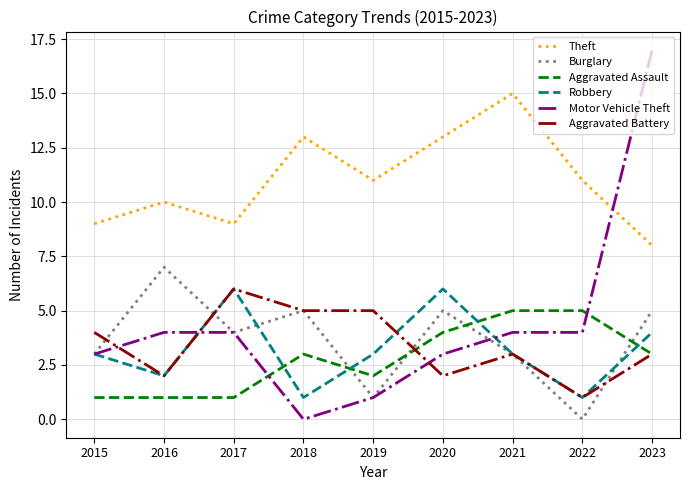

The Theft series shows 9 at 2017. True or false?

True